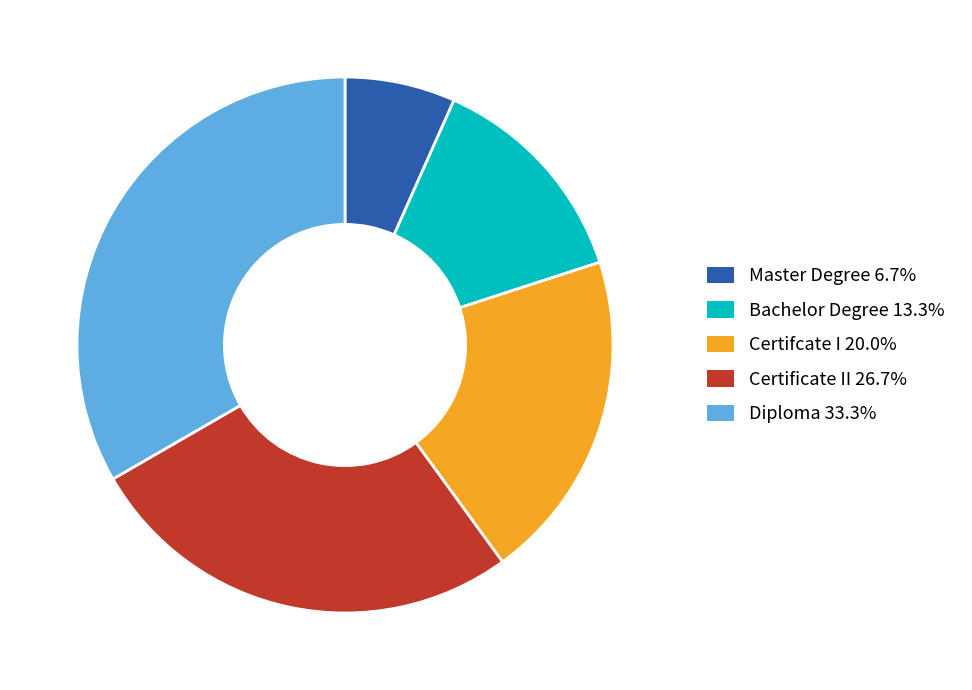

Is there any slice that represents more than half of the pie?

No